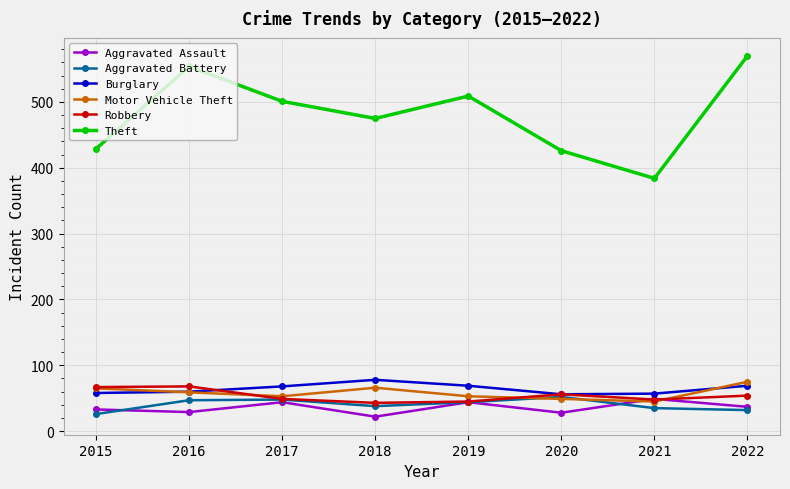

True or false: Burglary has a value of 69 at 2019.

True